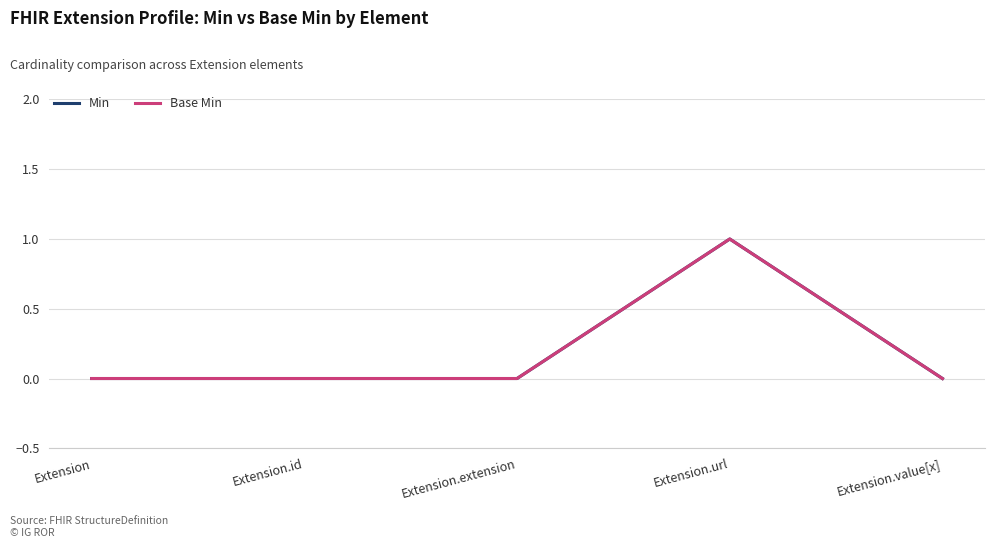

At which category is the sum across all series the highest?

Extension.url